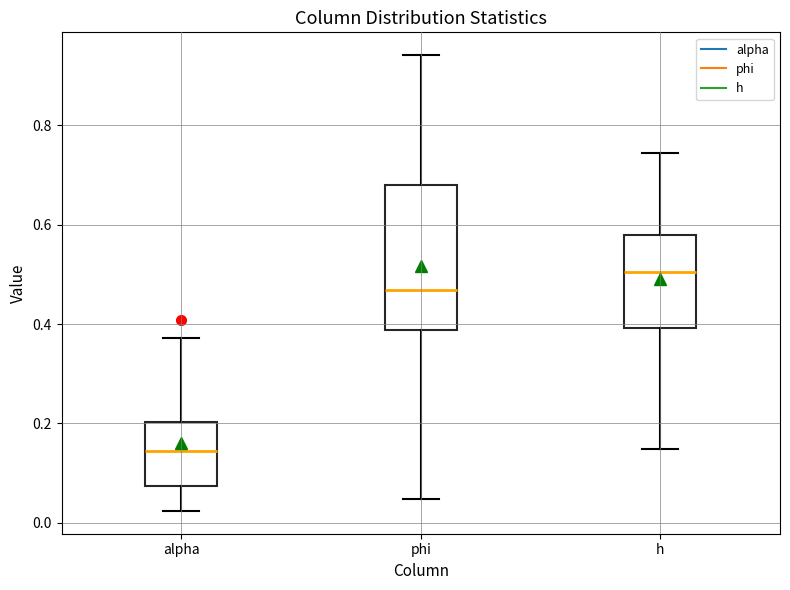

Which box's median line is the lowest?

alpha